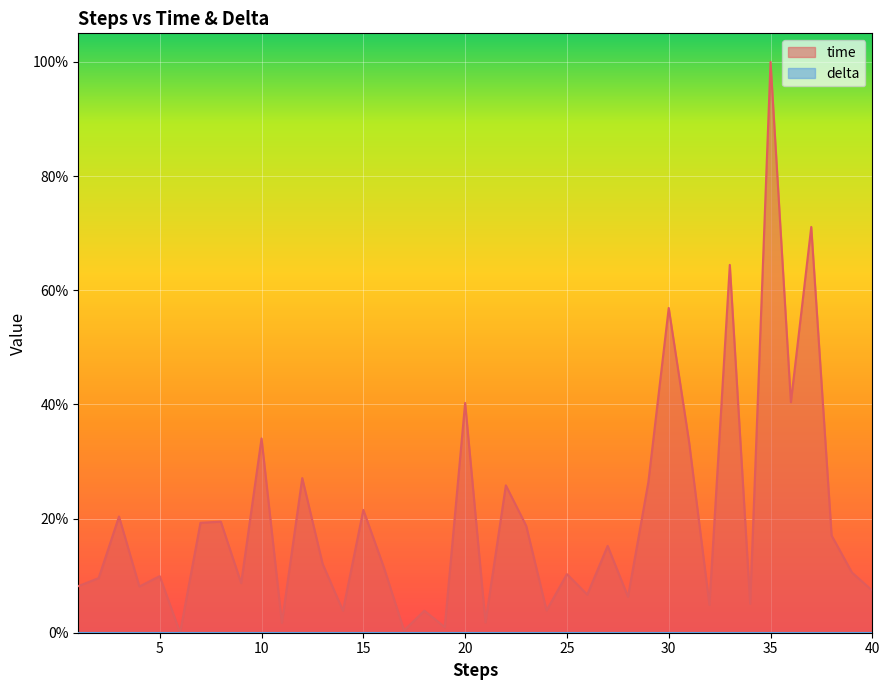

True or false: the data shows 0.0 at 4.

False